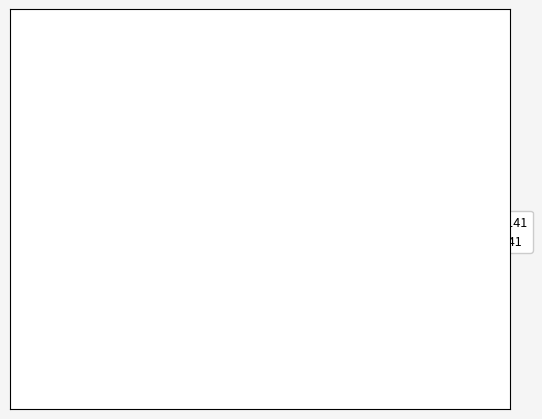

Count the number of slices in the pie.

2